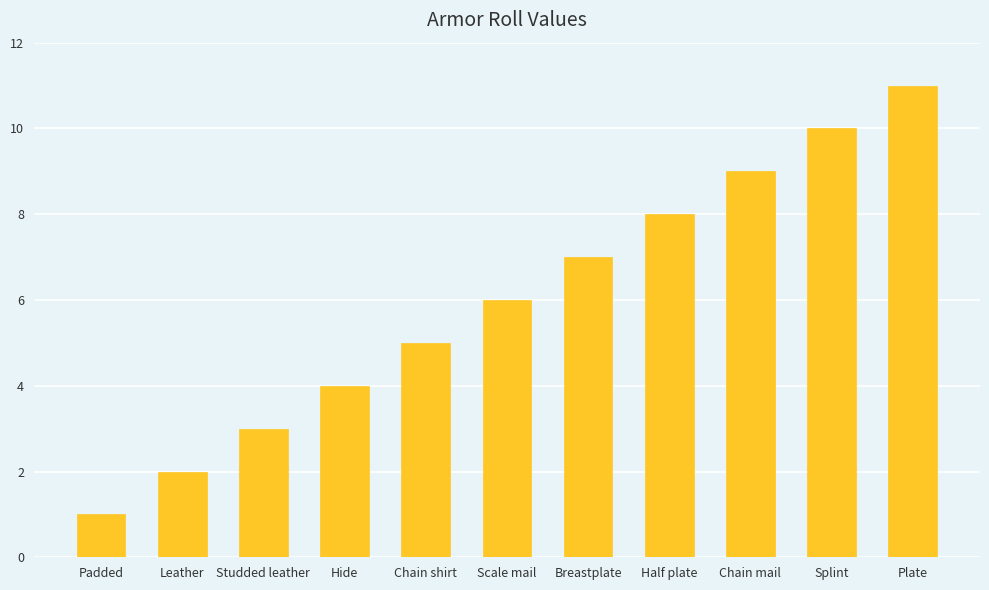

Count the number of categories in the chart.

11